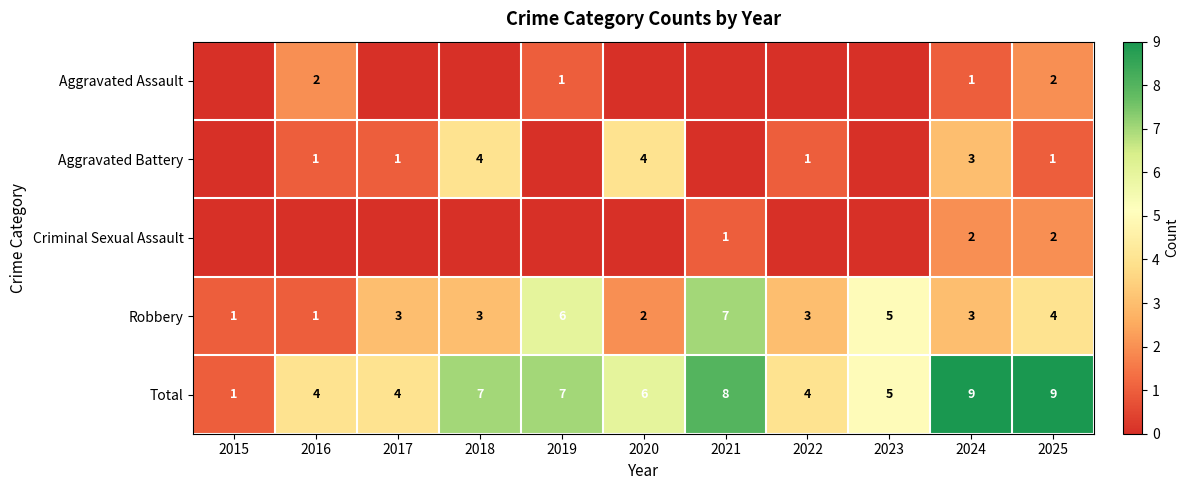

What is the difference between the Robbery values at 2021 and 2020?

5